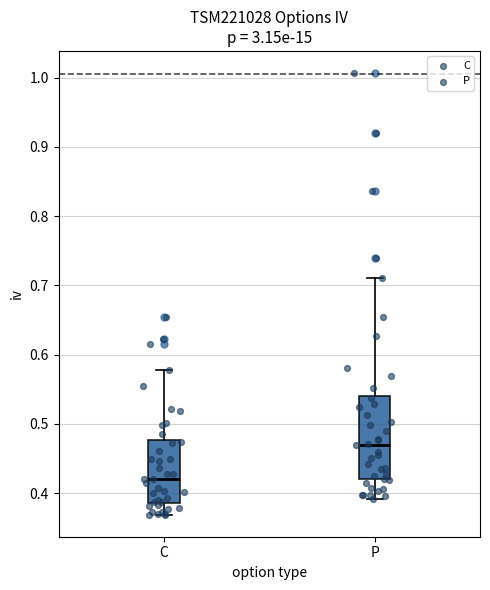

Which box's median line is the highest?

P